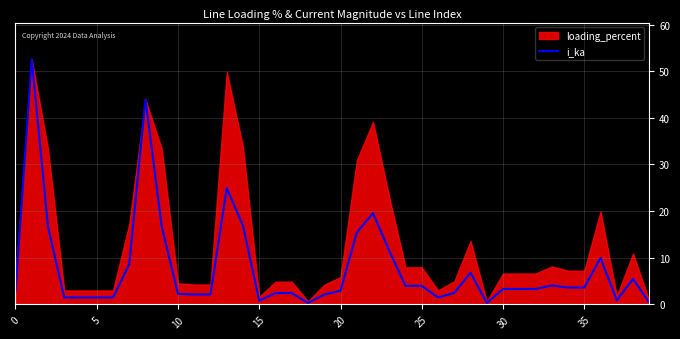

What is the label of the 25th point from the left?

24